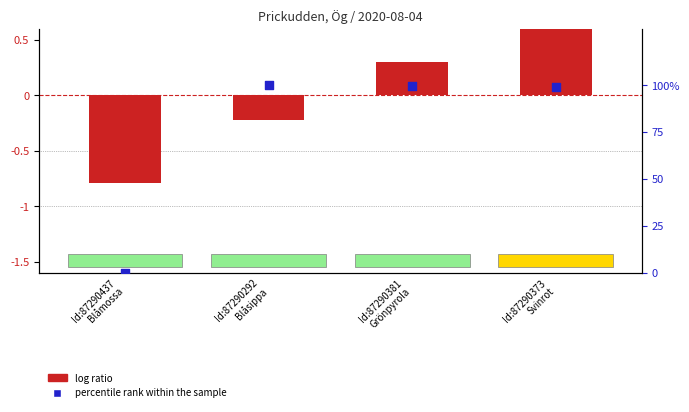

Which series has the widest spread of Y values?

percentile rank (TaxonId)